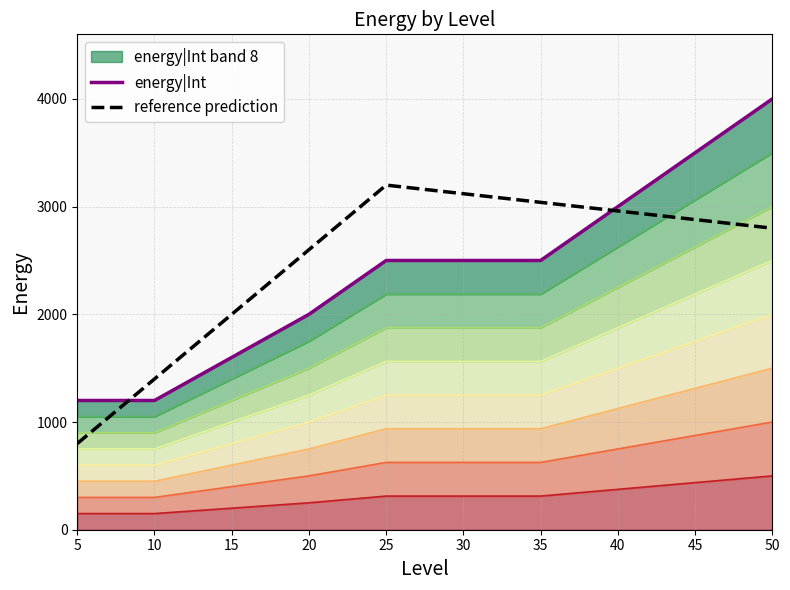

The energy|Int series shows 2000 at 20. True or false?

True